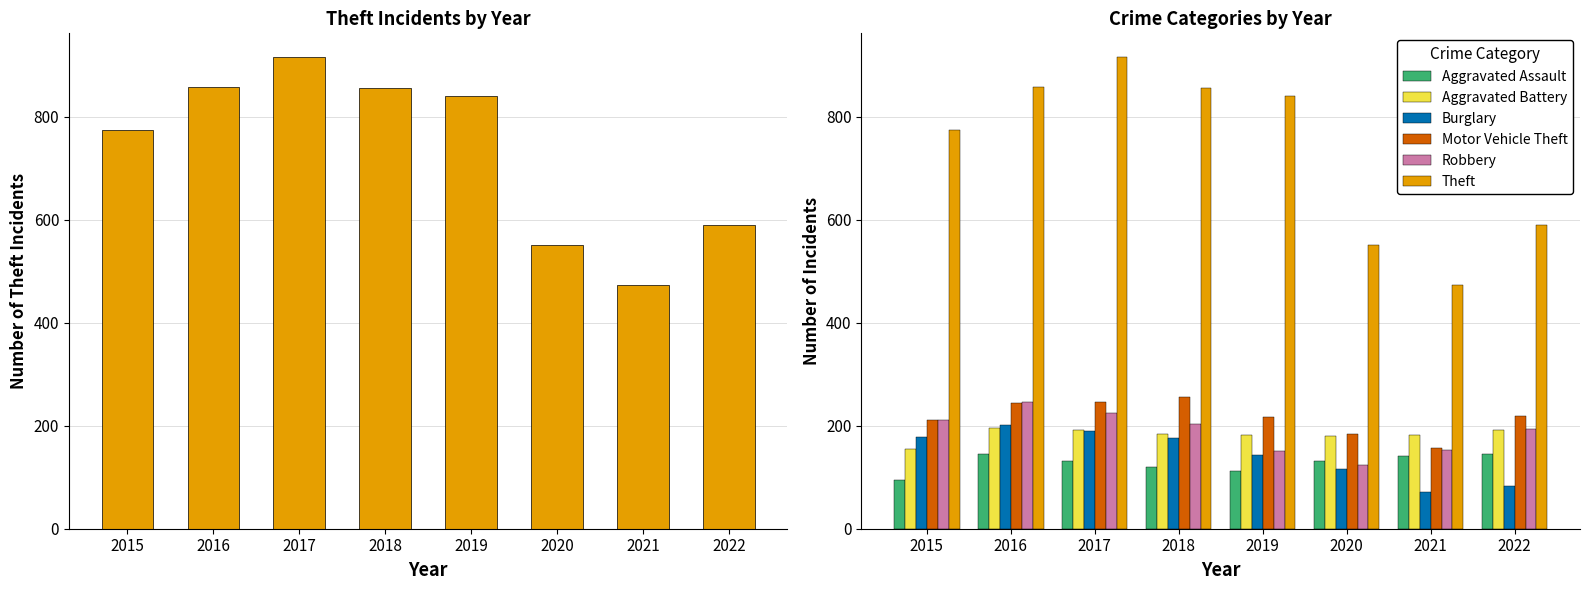

What value does the Robbery series have at 2016?

247